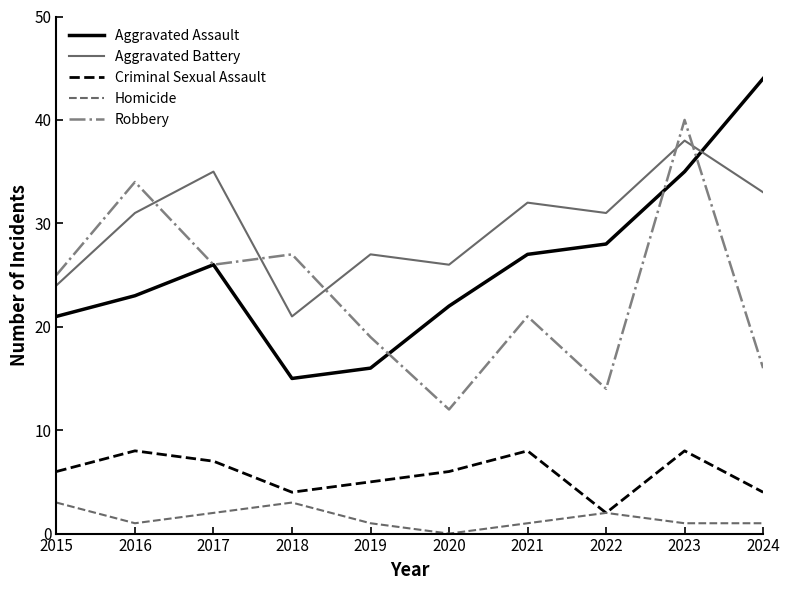

What is the maximum value shown in the chart?

44